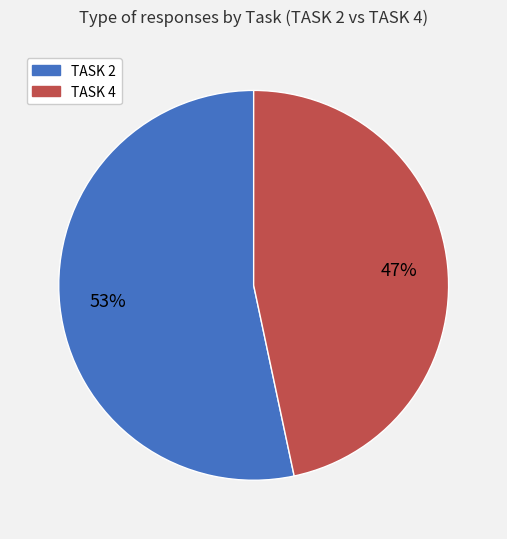

Do TASK 2 and TASK 4 together represent more than half of the pie?

Yes